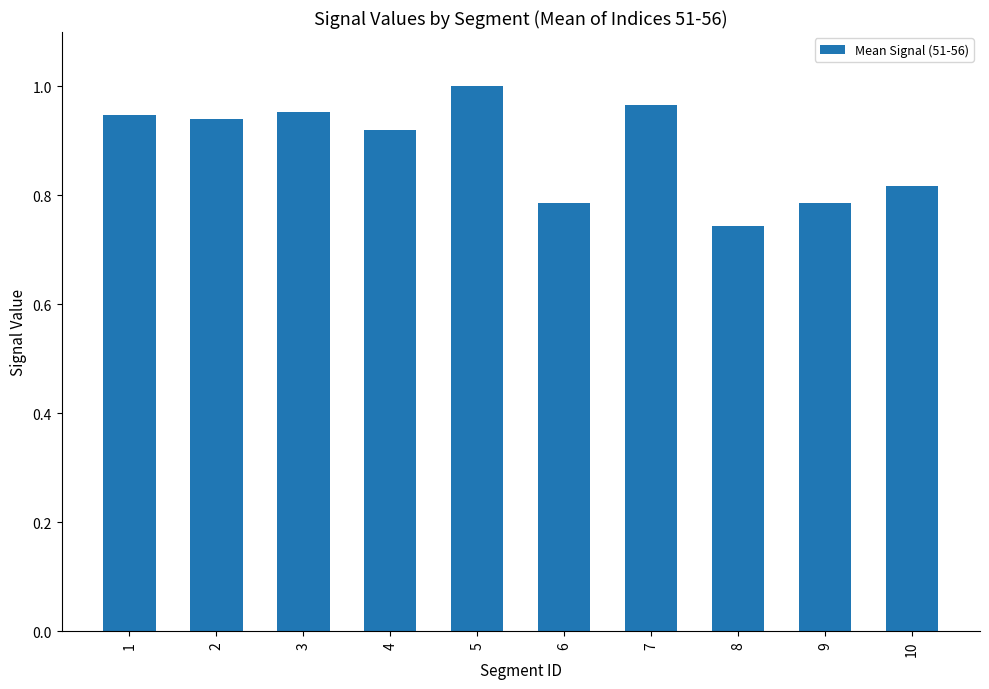

Is it true that the value at 7 is 0.4?

False